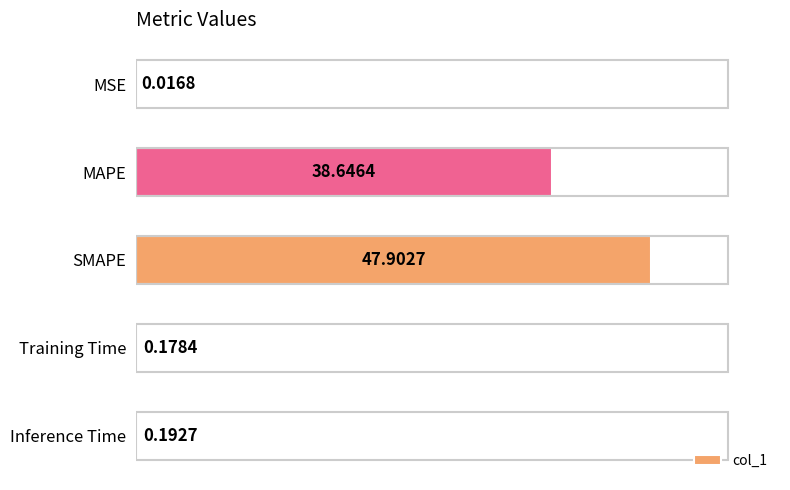

What is the sum of the values at SMAPE and MSE?

47.9